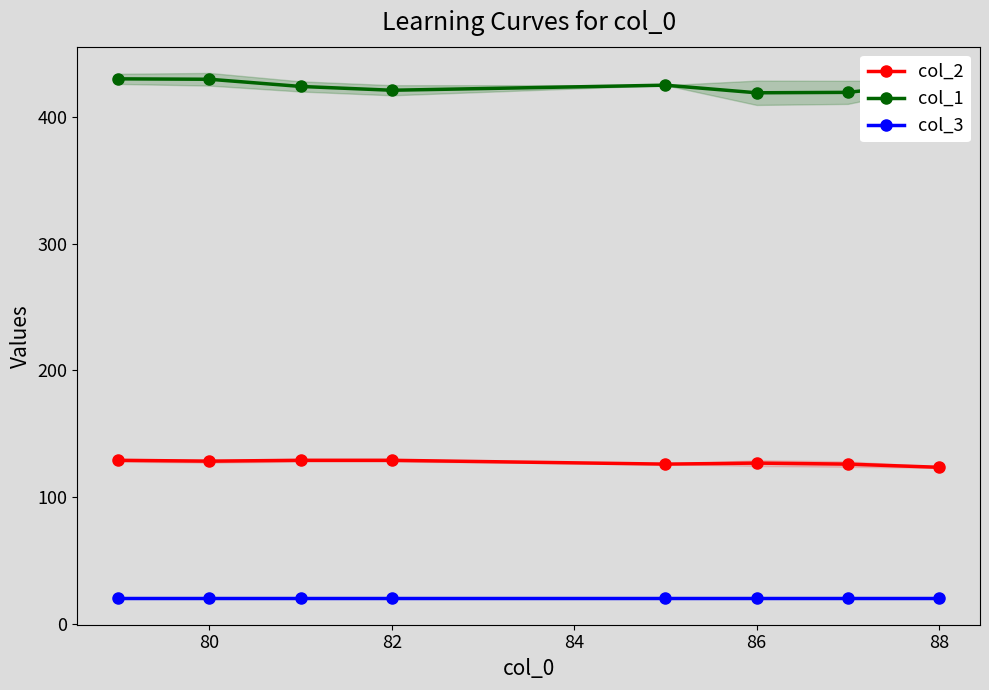

Rank the series by their maximum value, from highest to lowest.

col_1, col_2, col_3